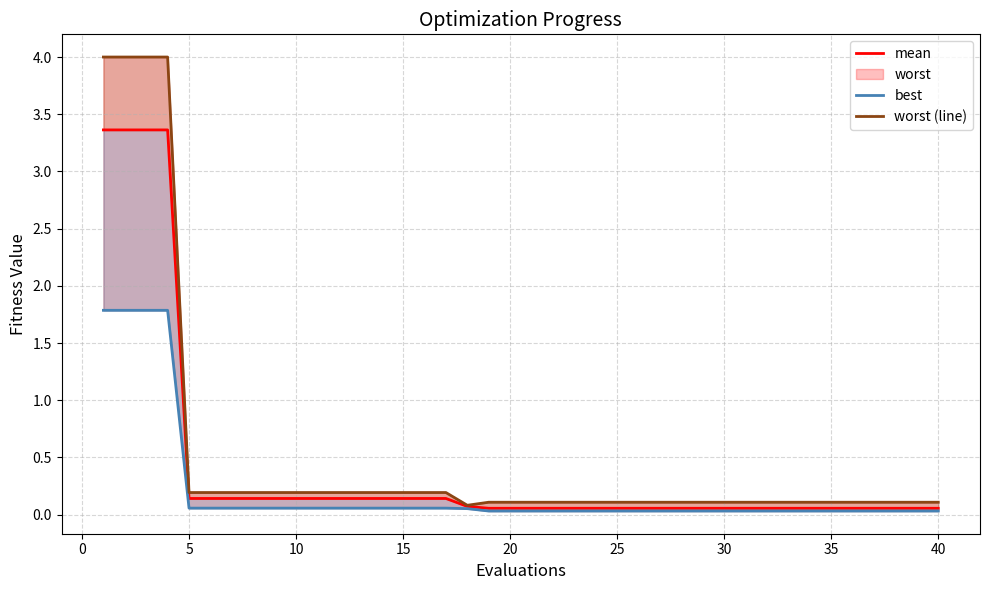

The worst (line) series shows 0.2 at 15. True or false?

True